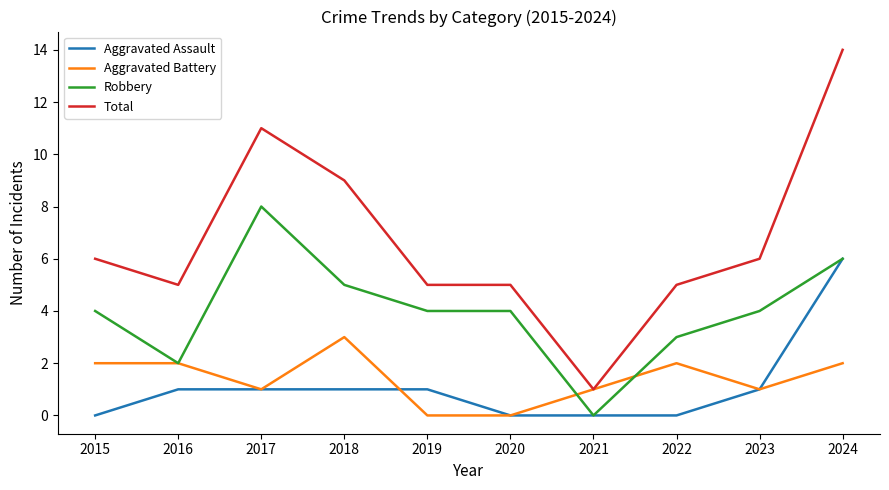

Reading left to right, extract all data points from this chart.

Aggravated Assault: 2015=0	2016=1	2017=1	2018=1	2019=1	2020=0	2021=0	2022=0	2023=1	2024=6
Aggravated Battery: 2015=2	2016=2	2017=1	2018=3	2019=0	2020=0	2021=1	2022=2	2023=1	2024=2
Robbery: 2015=4	2016=2	2017=8	2018=5	2019=4	2020=4	2021=0	2022=3	2023=4	2024=6
Total: 2015=6	2016=5	2017=11	2018=9	2019=5	2020=5	2021=1	2022=5	2023=6	2024=14